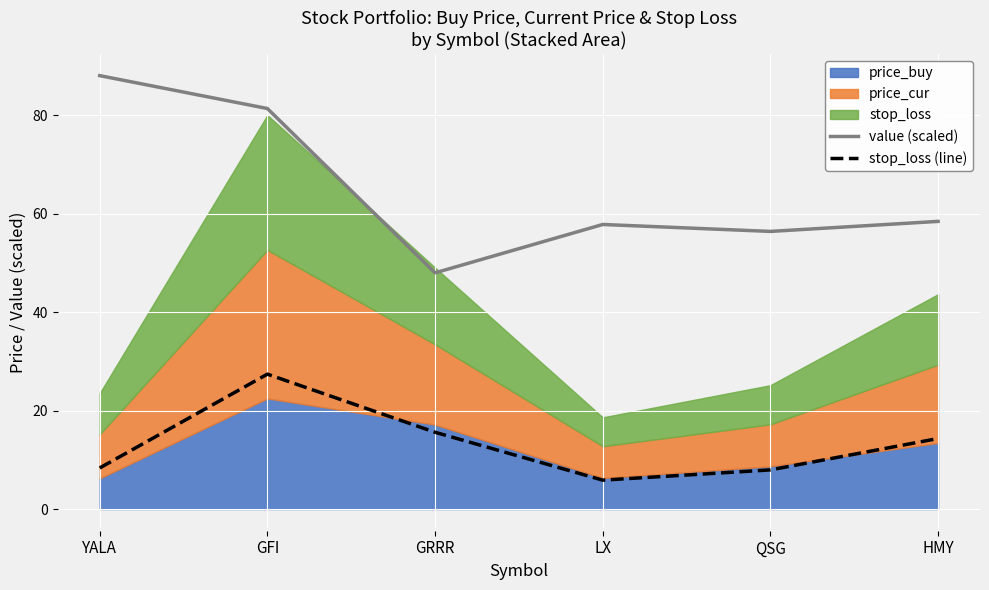

Rank the categories by stop_loss (line) value from highest to lowest.

GFI, GRRR, HMY, YALA, QSG, LX